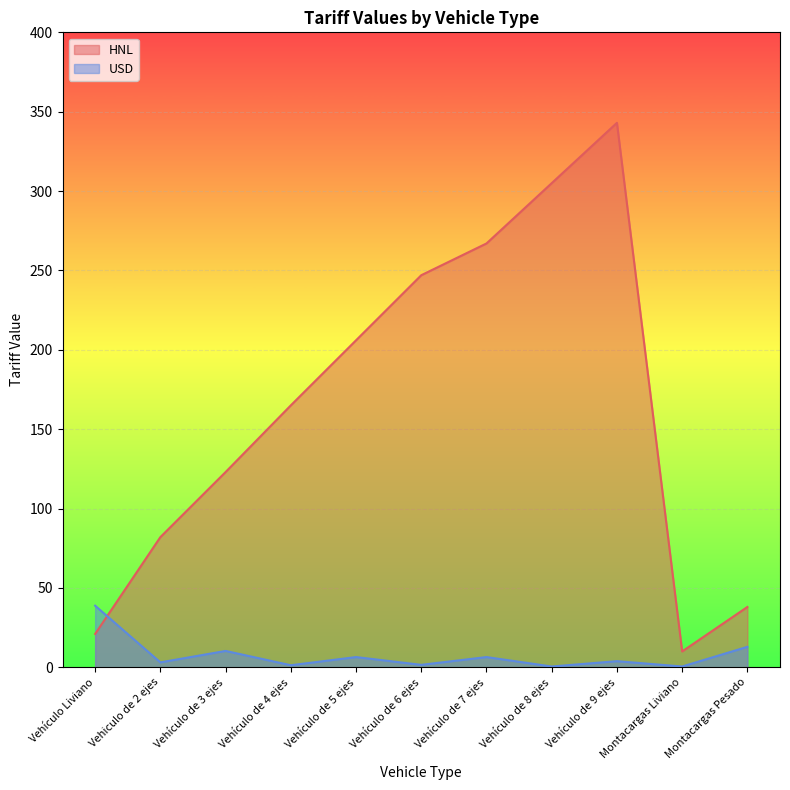

How many interior local valleys does the USD series have?

5